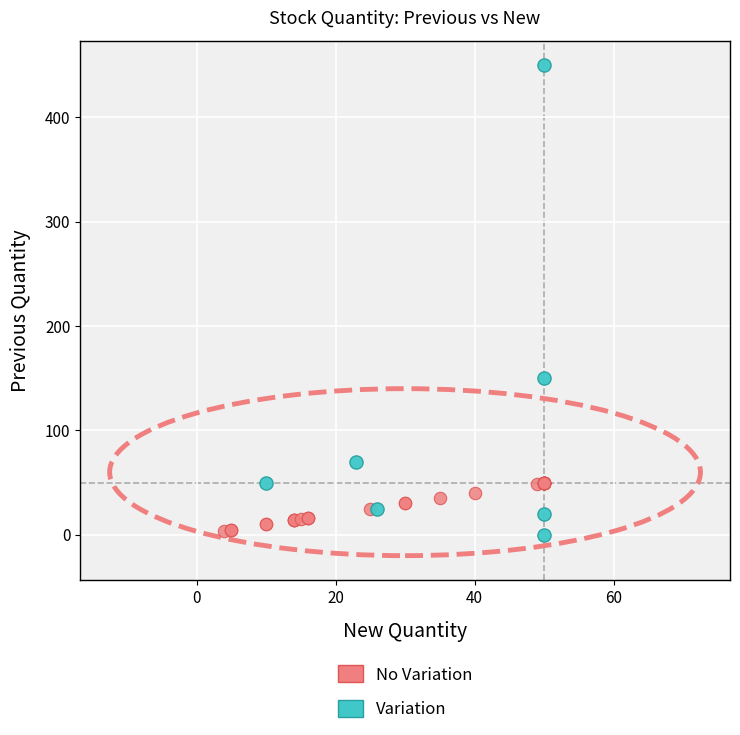

Which series contains the highest Y value?

Variation